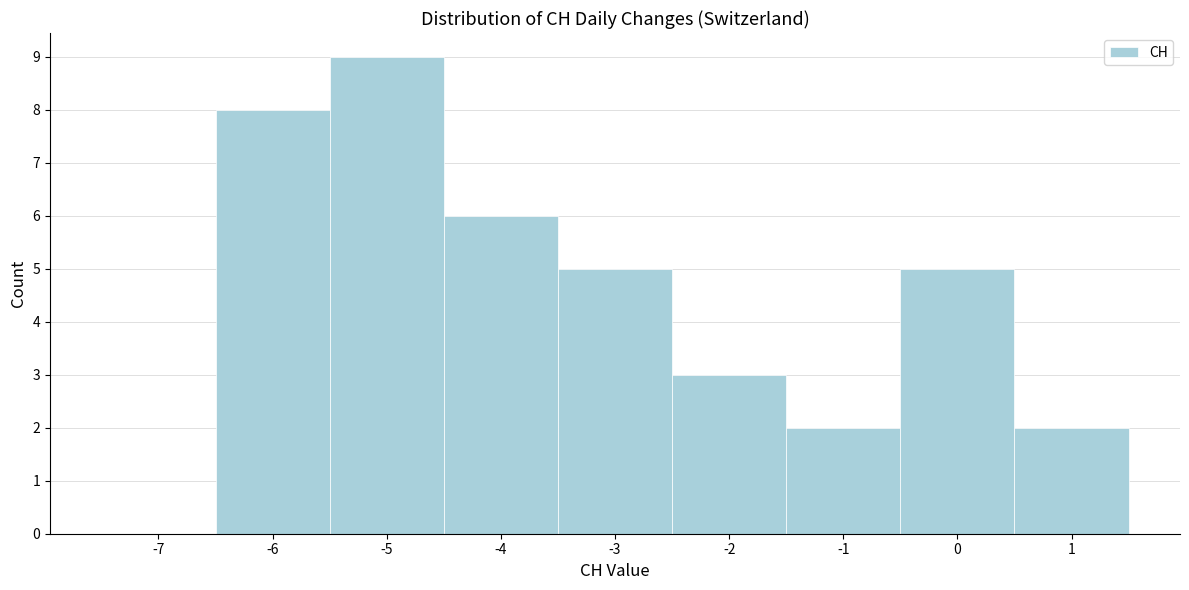

Reading right to left, transcribe all the data shown in this chart.

1=2	0=5	-1=2	-2=3	-3=5	-4=6	-5=9	-6=8	-7=0